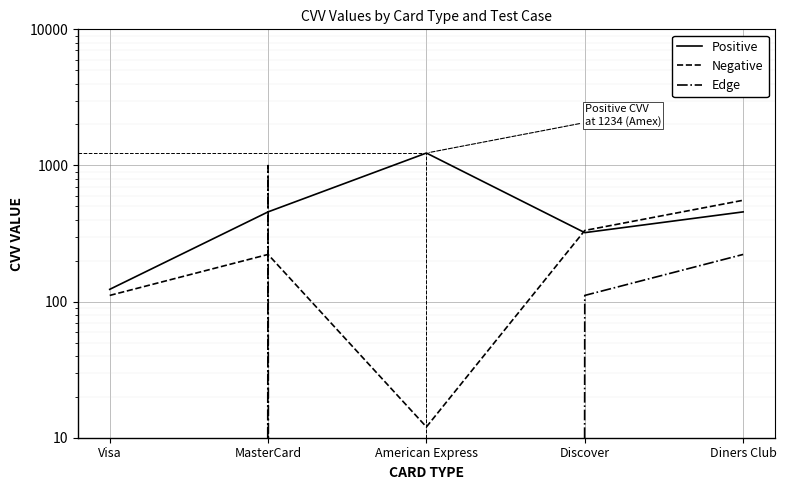

How many interior local peaks does the Edge series have?

1